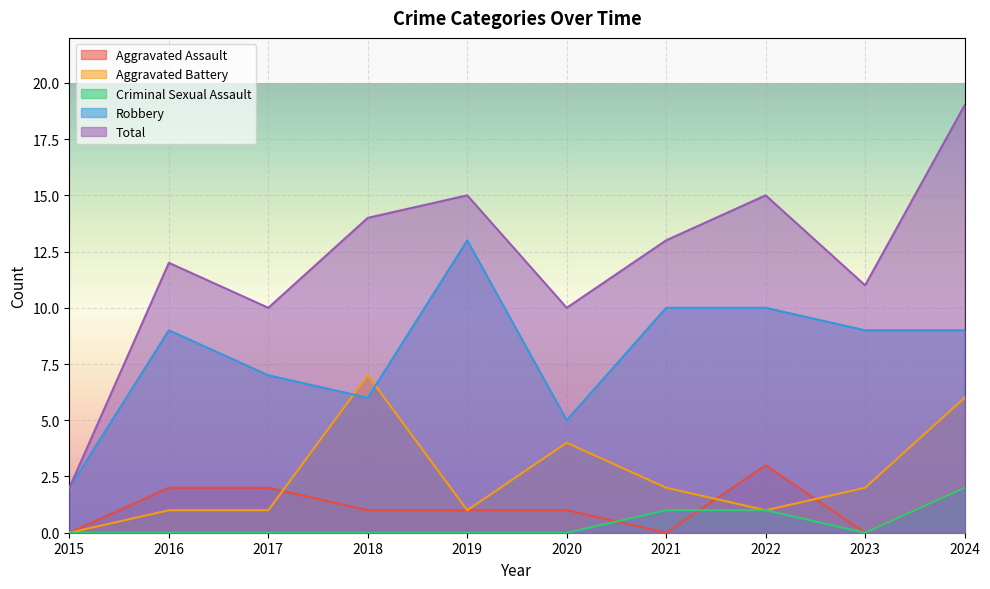

True or false: Robbery has a value of 8 at 2018.

False